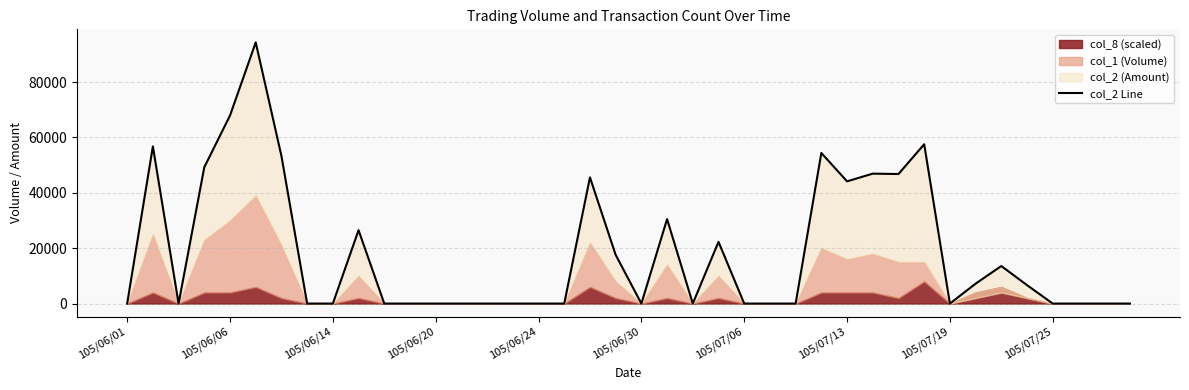

What is the sum of the values at 18 and 16?

45580